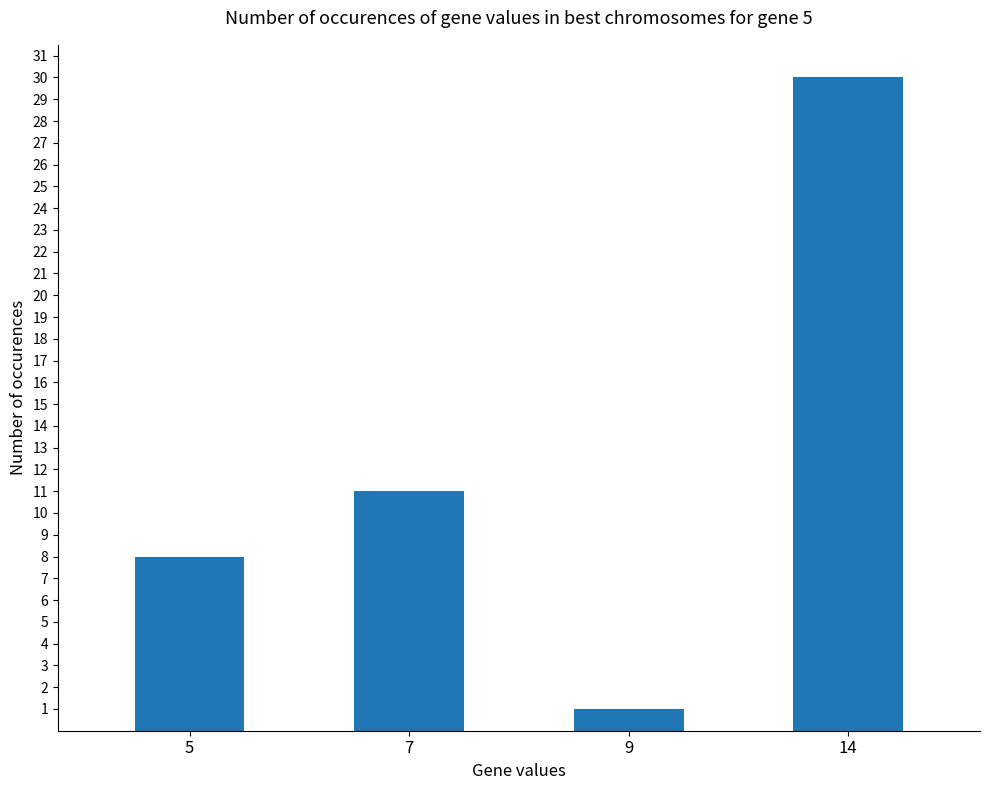

Where is the data nearest to the value 15?

7